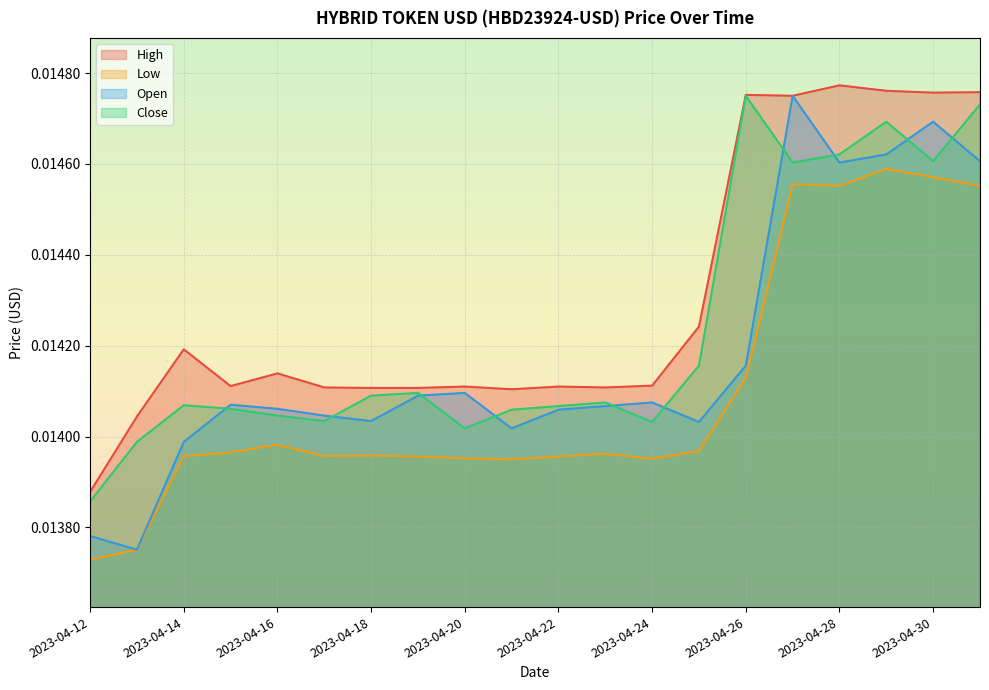

Where is Low nearest to the value 0?

2023-04-12